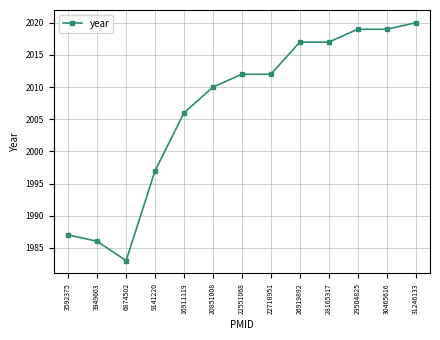

What is the smallest value displayed?

1983